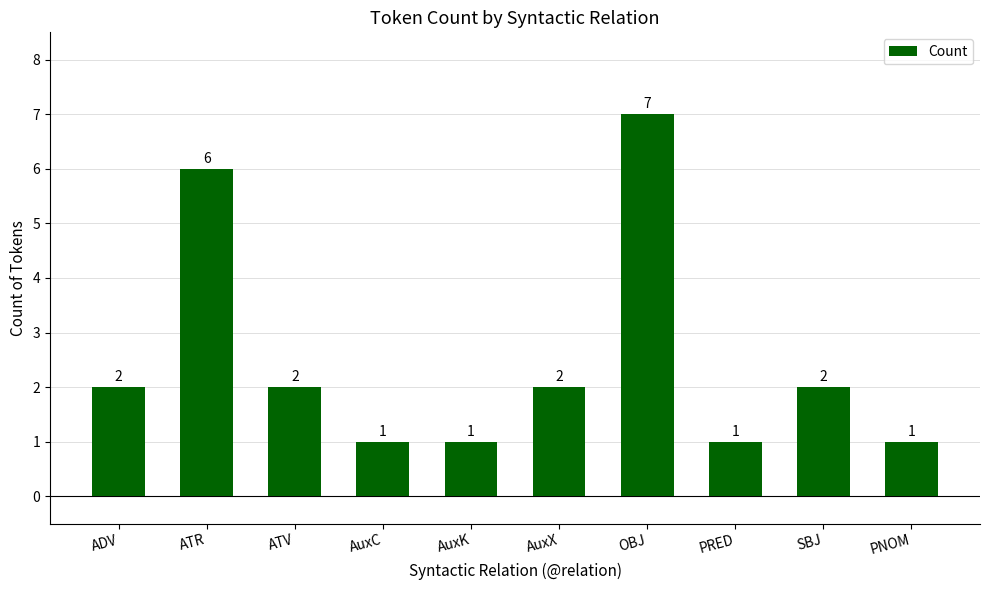

At which category does the chart reach its peak across all series?

OBJ